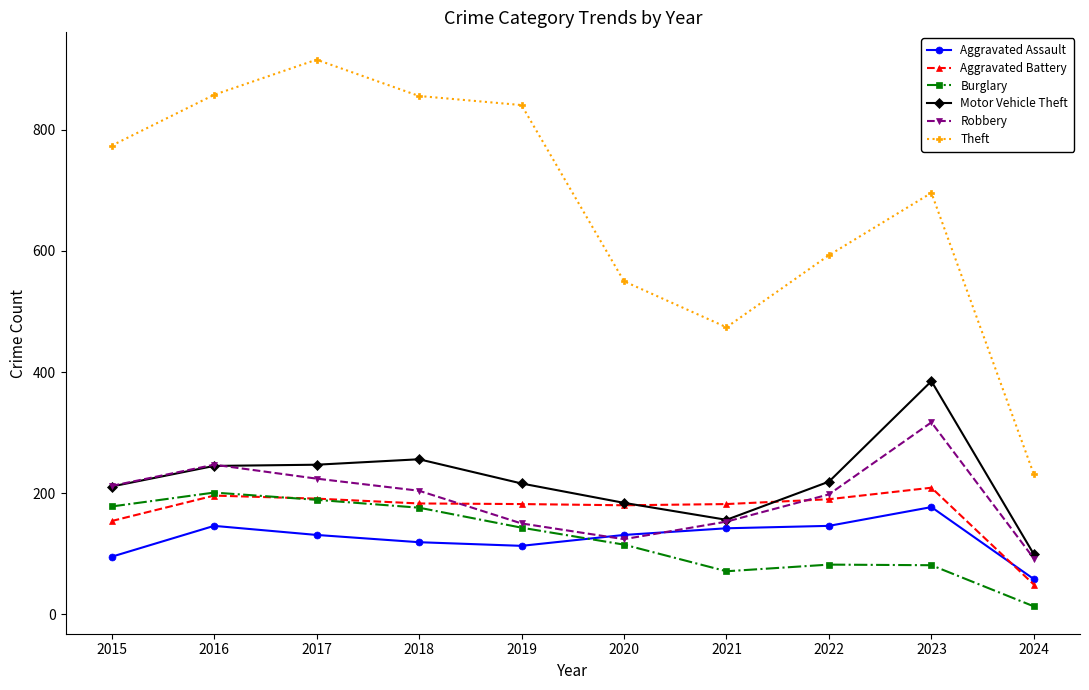

The value of Theft at 2019 is 183. True or false?

False